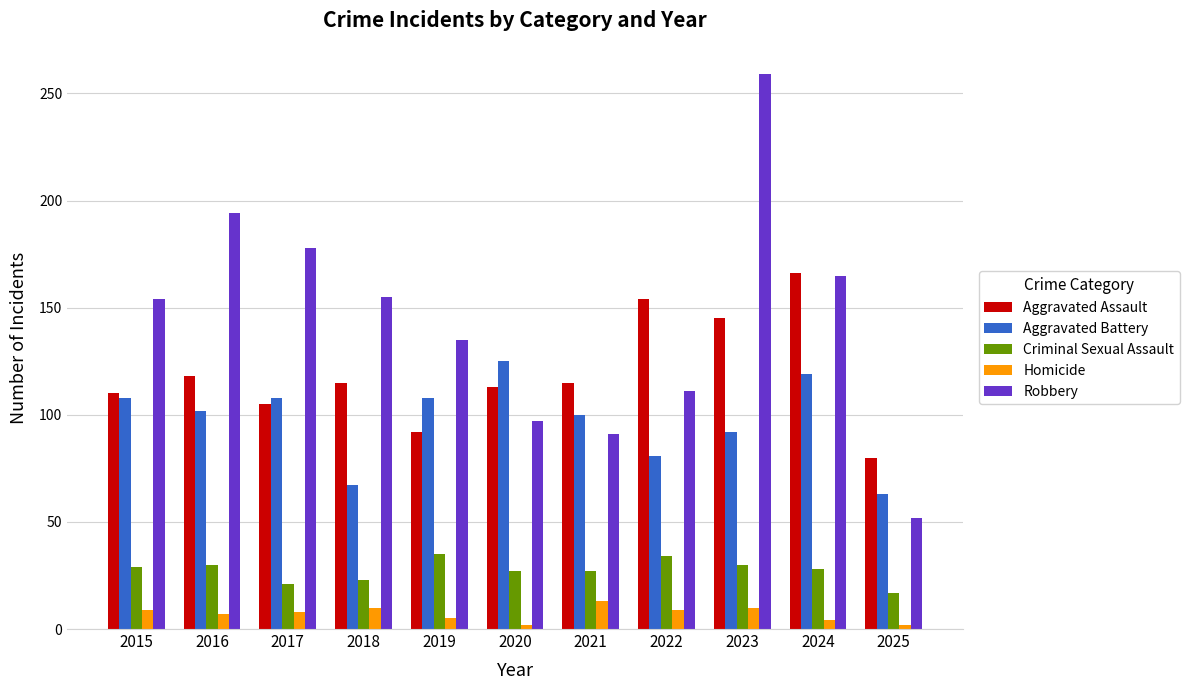

What value does the Aggravated Battery series have at 2015?

108